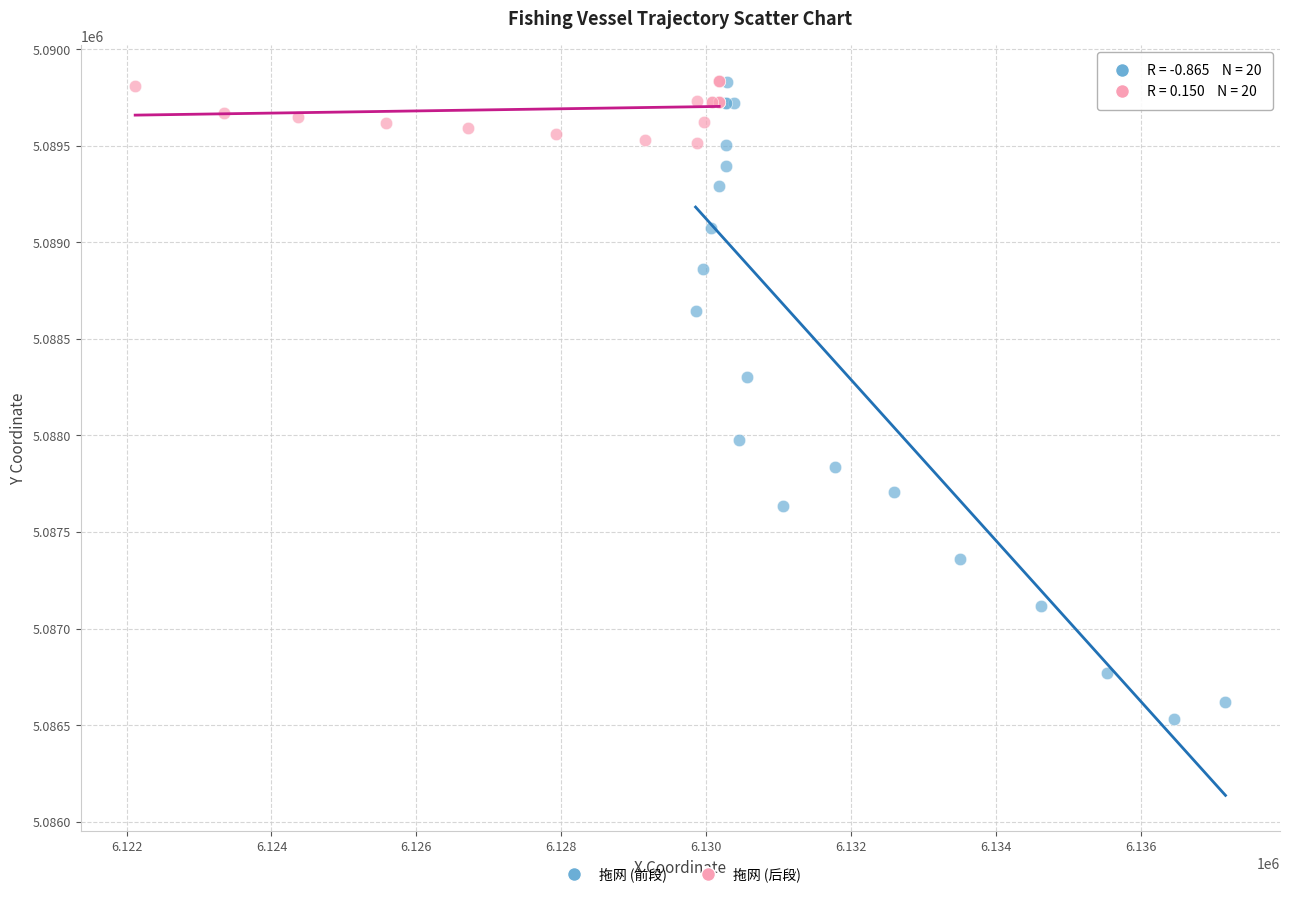

Which series contains the lowest Y value?

拖网 (前段)